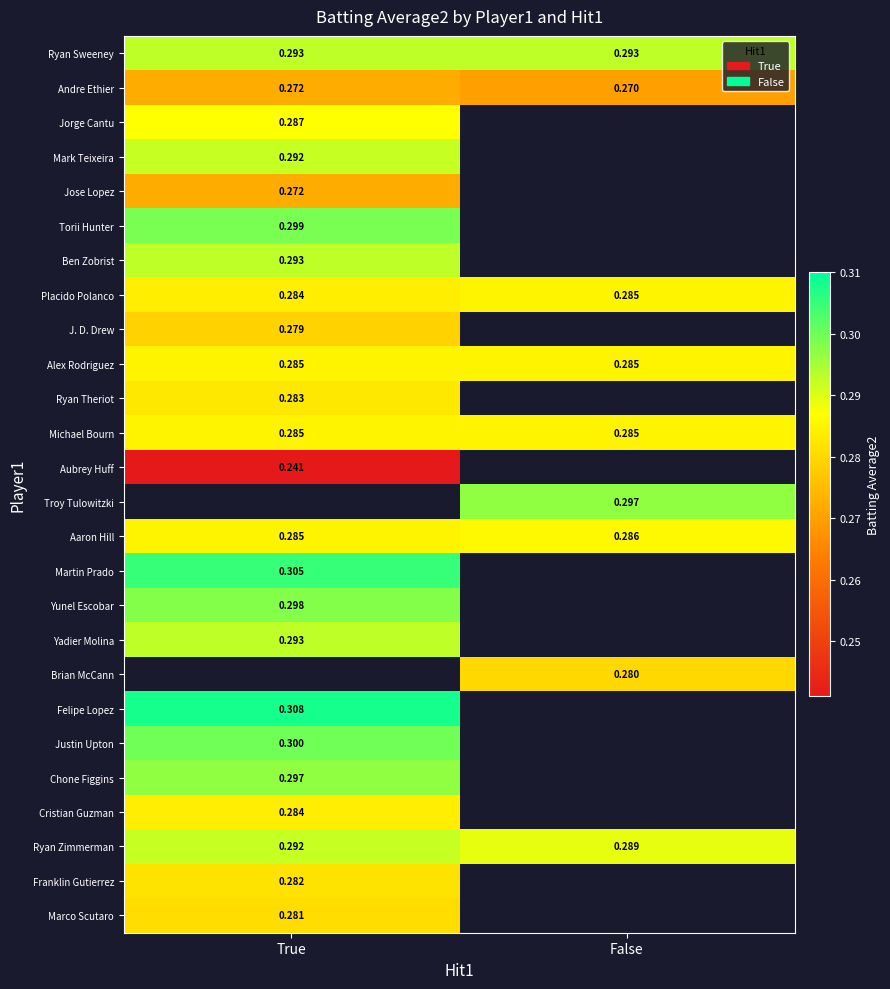

Rank the categories by Andre Ethier value from lowest to highest.

False, True